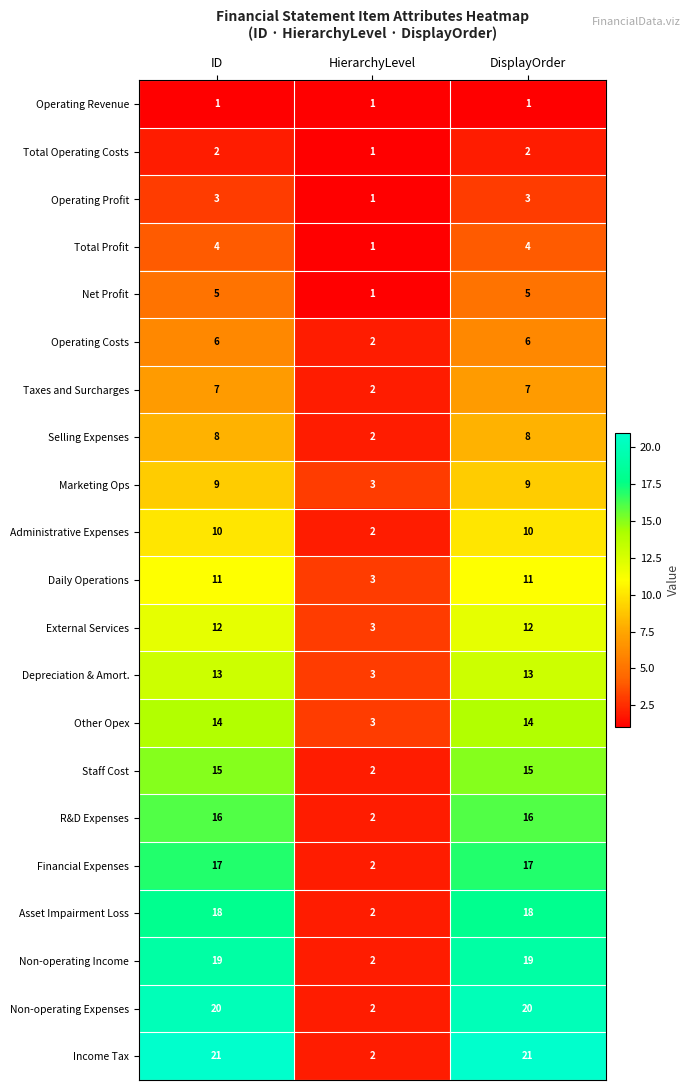

How many series are shown in this chart?

21